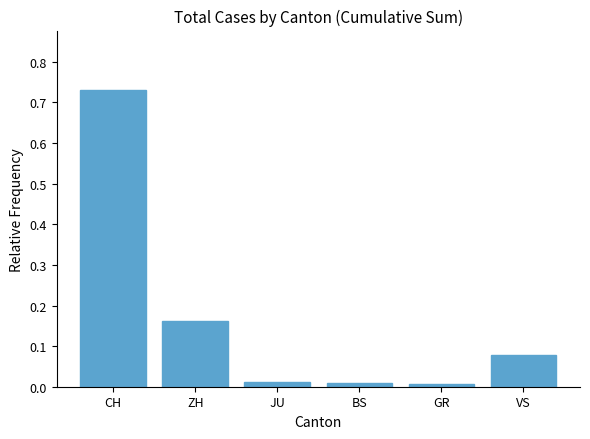

At which category does the chart reach its peak across all series?

CH